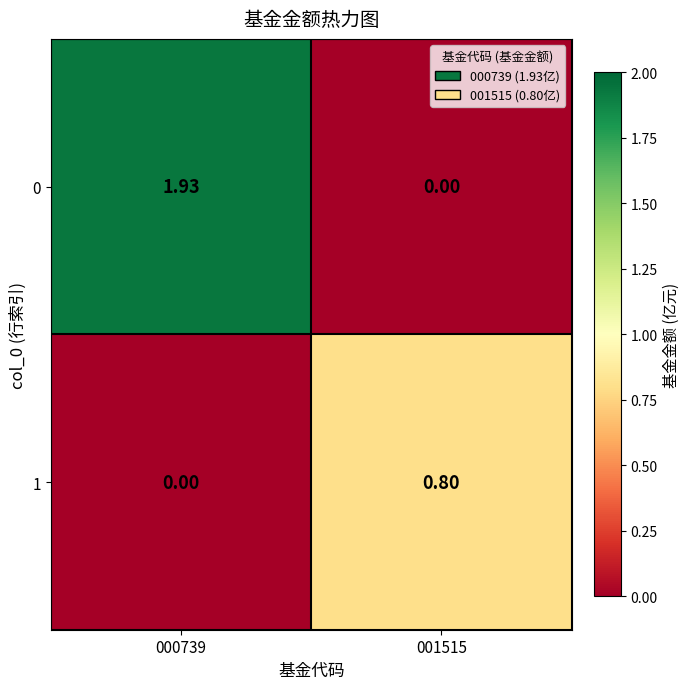

Rank the series at 000739 from lowest to highest value.

1, 0